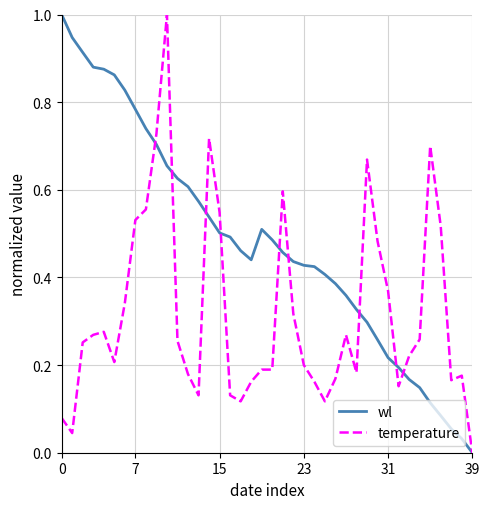

Which series has the largest total across all categories?

wl